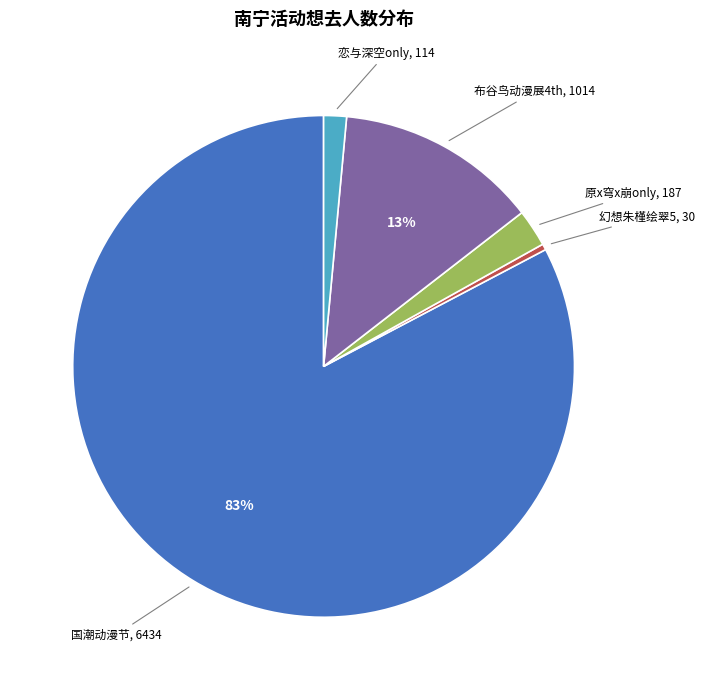

To the nearest percent, what is the average slice percentage?

20%